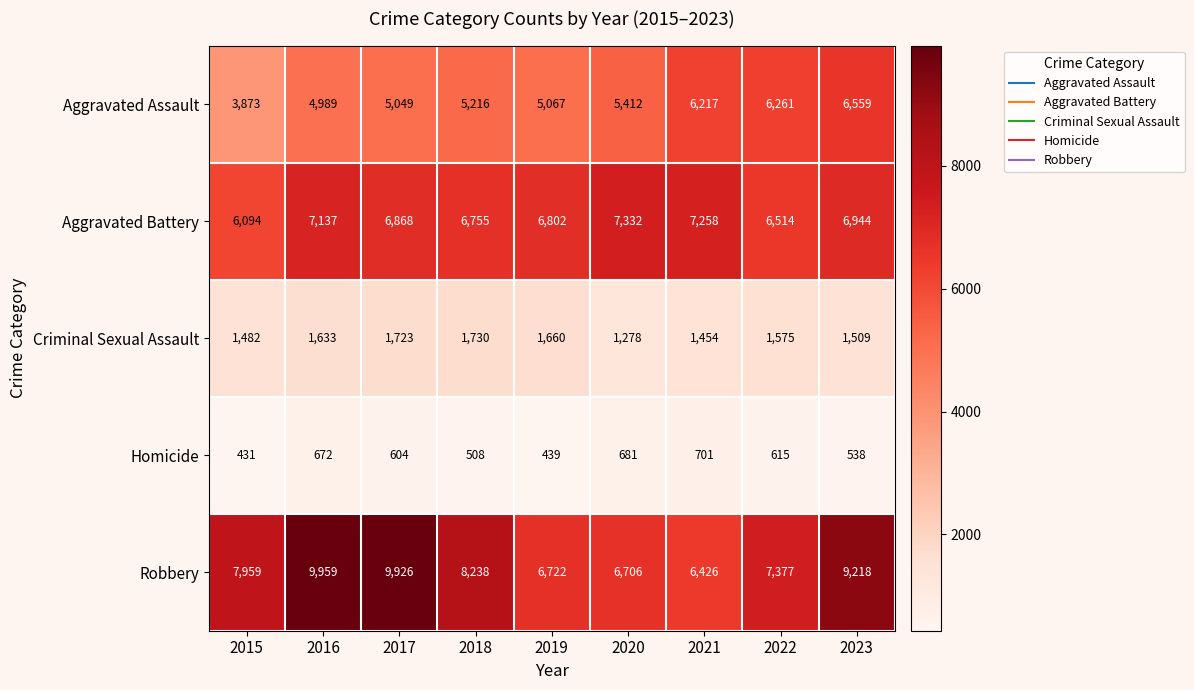

What is the difference between the maximum and minimum values in the Aggravated Battery series?

1238